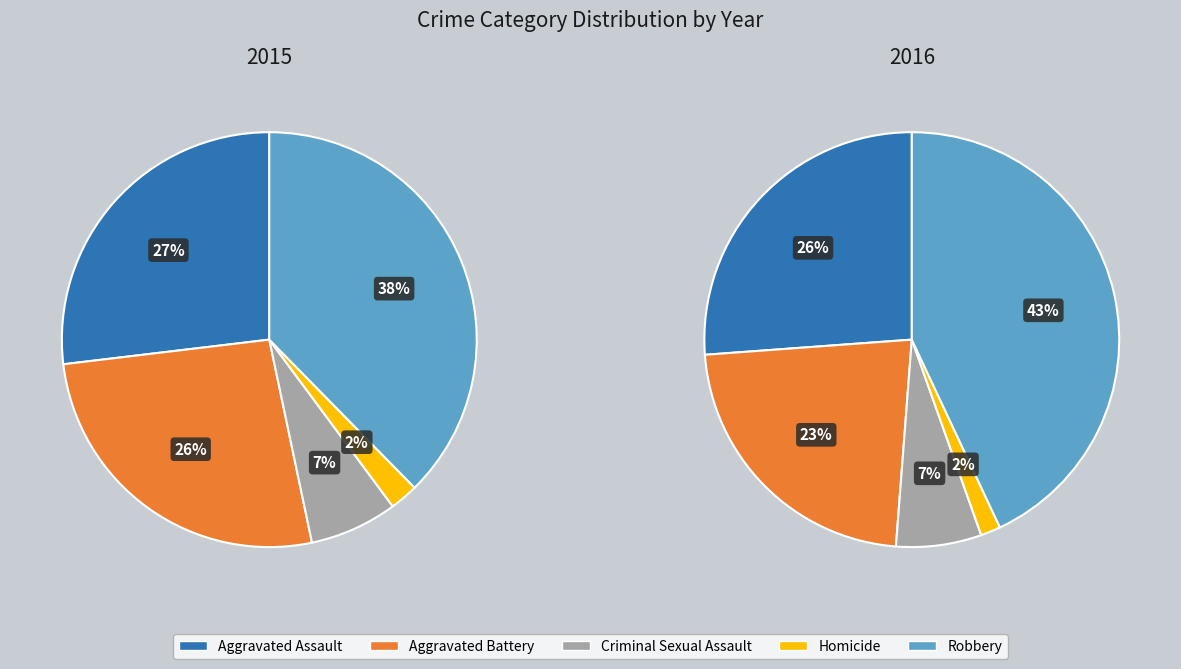

Is it true that Aggravated Assault is 40% of the pie?

False